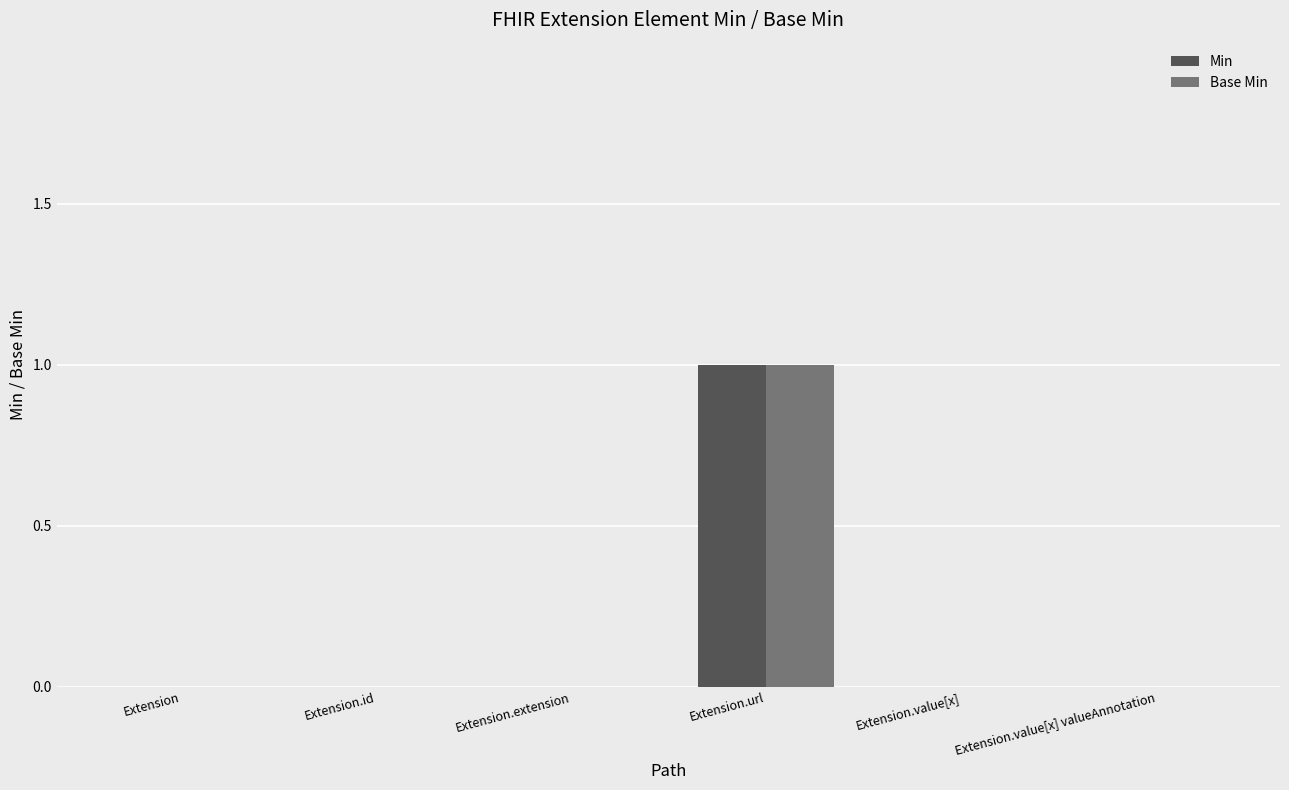

At which category does the chart reach its peak across all series?

Extension.url